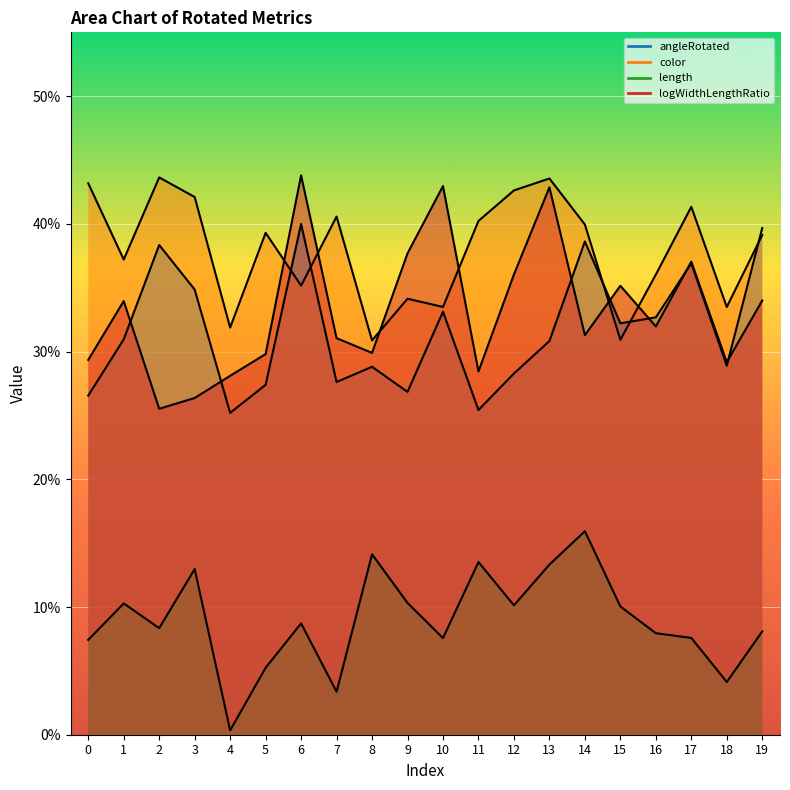

Rank the series by their maximum value, from lowest to highest.

length, angleRotated, color, logWidthLengthRatio